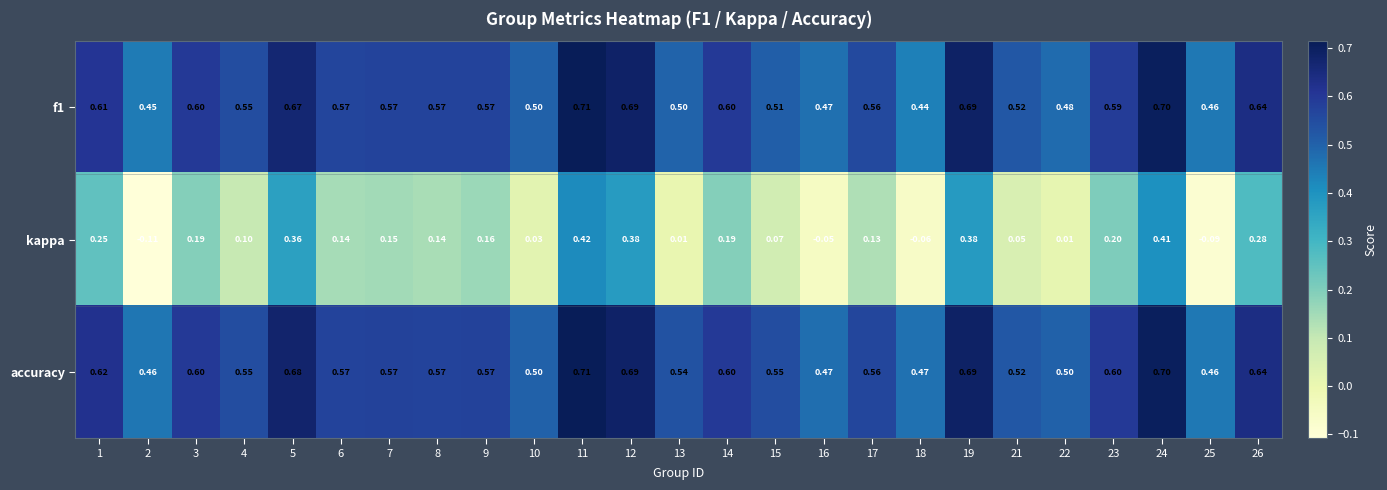

Between 2 and 3, which series saw the biggest shift?

kappa